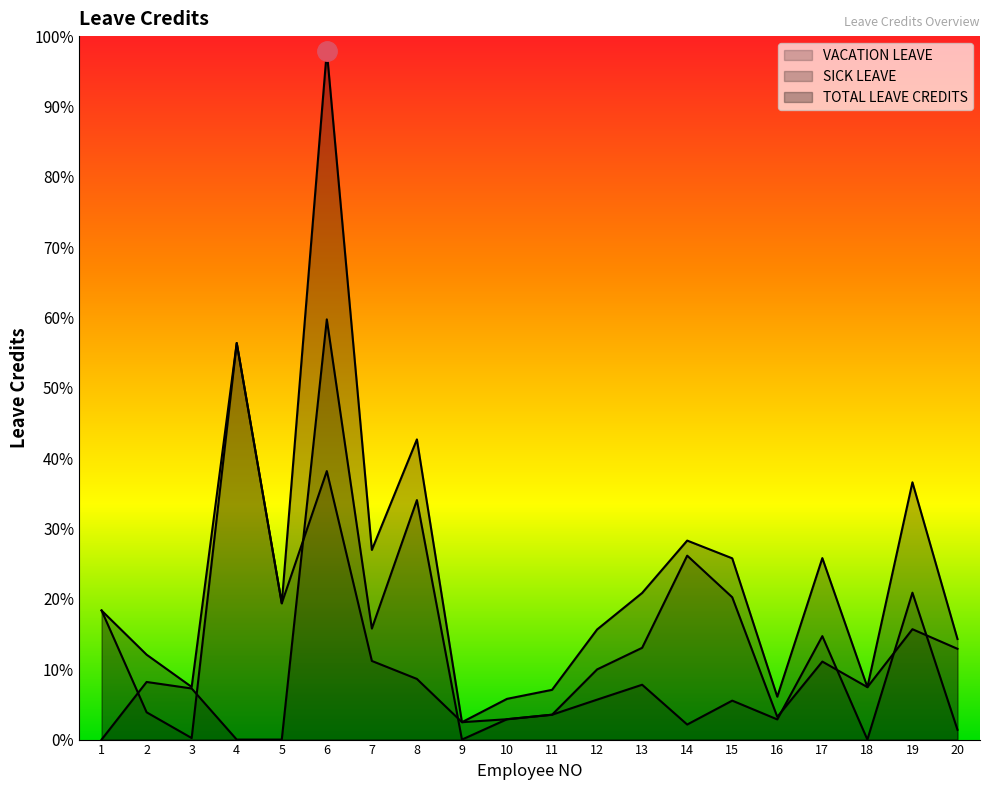

True or false: TOTAL LEAVE CREDITS and SICK LEAVE cross at least once.

False